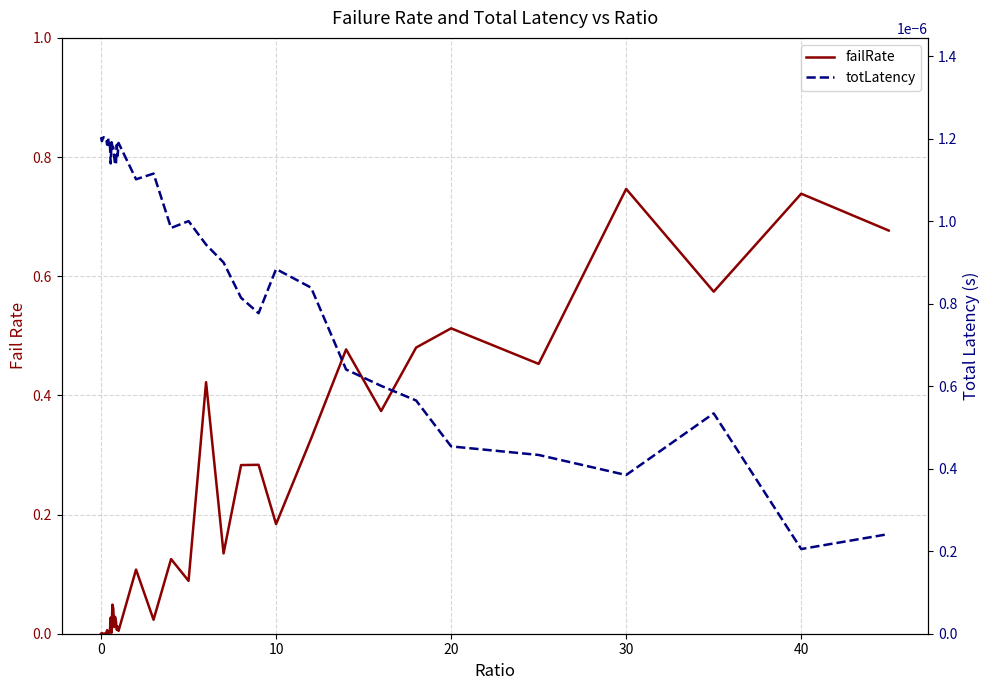

Which series ends up on top after the final intersection of totLatency and failRate?

failRate